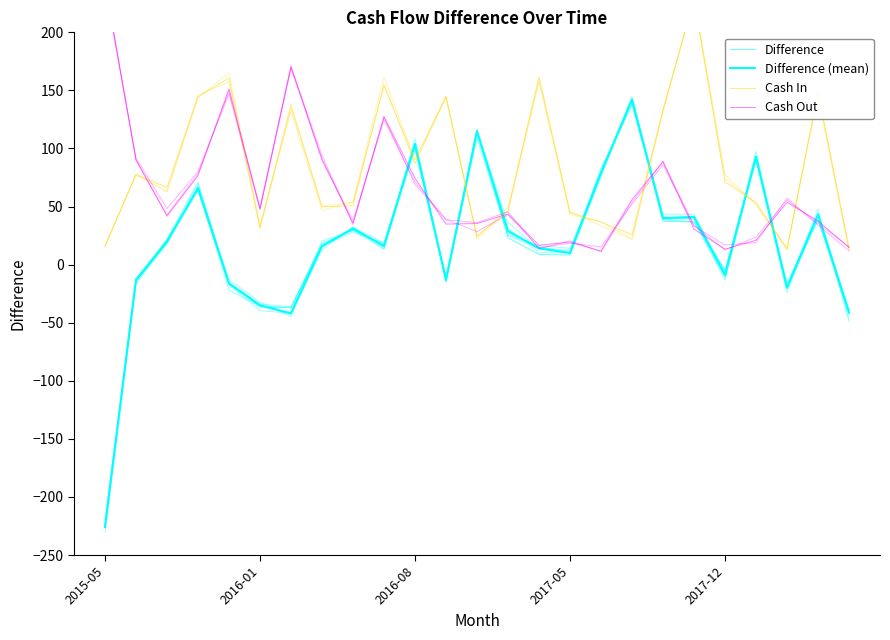

How many times do Cash Out and Difference (mean) cross each other?

12